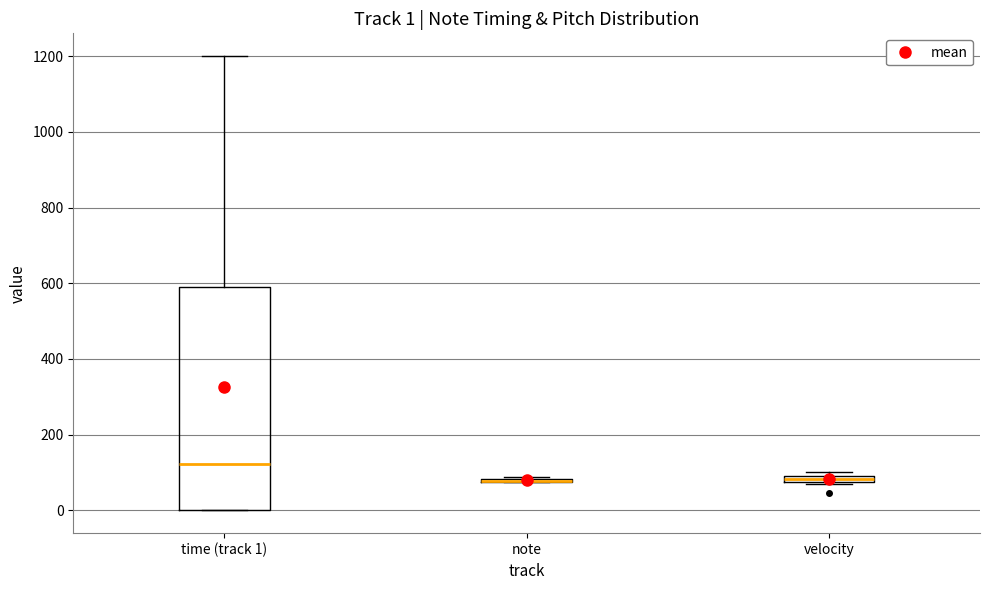

Which box is the tallest, from its lower edge to its upper edge?

time (track 1)